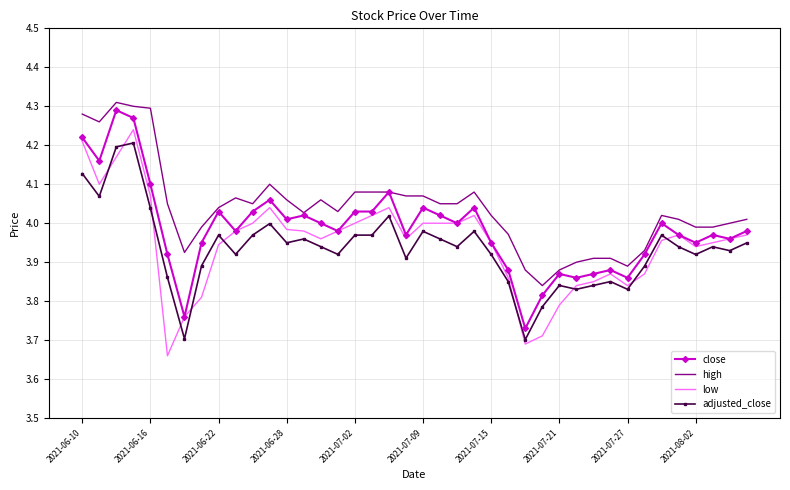

Which series has the largest total across all categories?

high